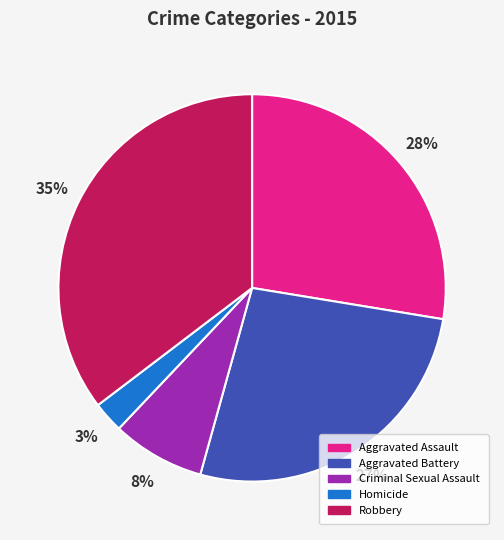

The Aggravated Battery slice represents 21% of the pie. True or false?

False